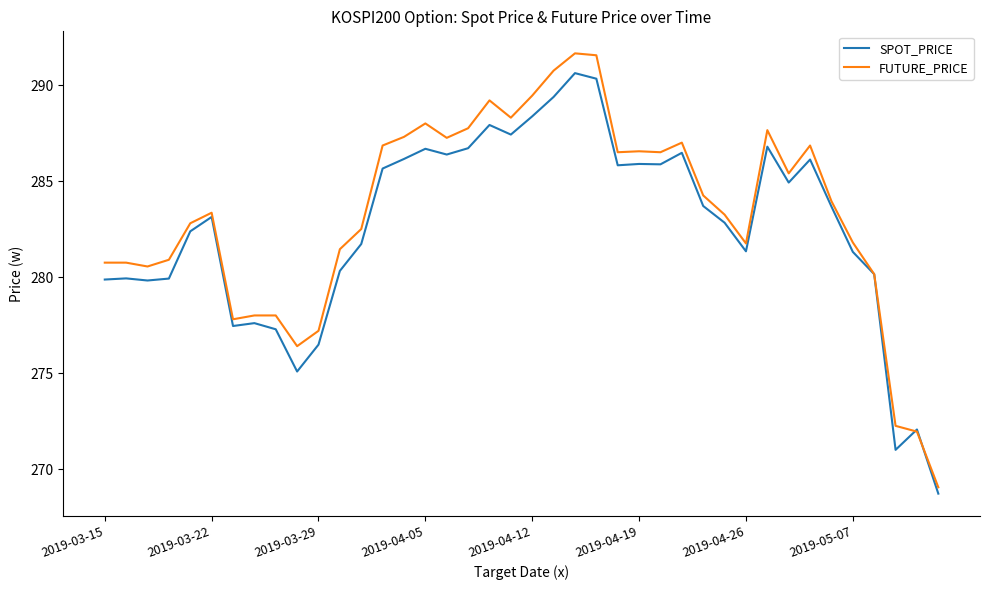

List the series in order of their peak value, highest first.

FUTURE_PRICE, SPOT_PRICE